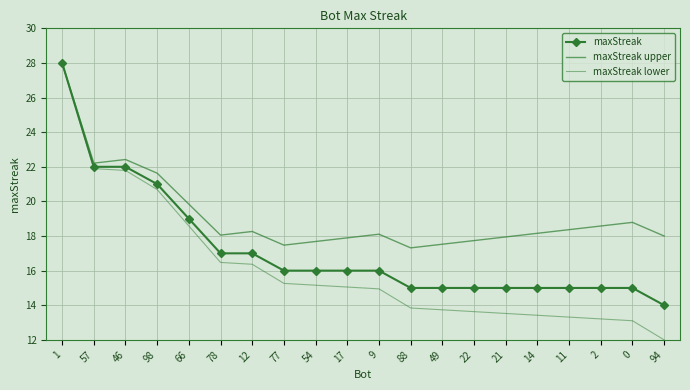

True or false: maxStreak and maxStreak upper intersect in this chart.

False